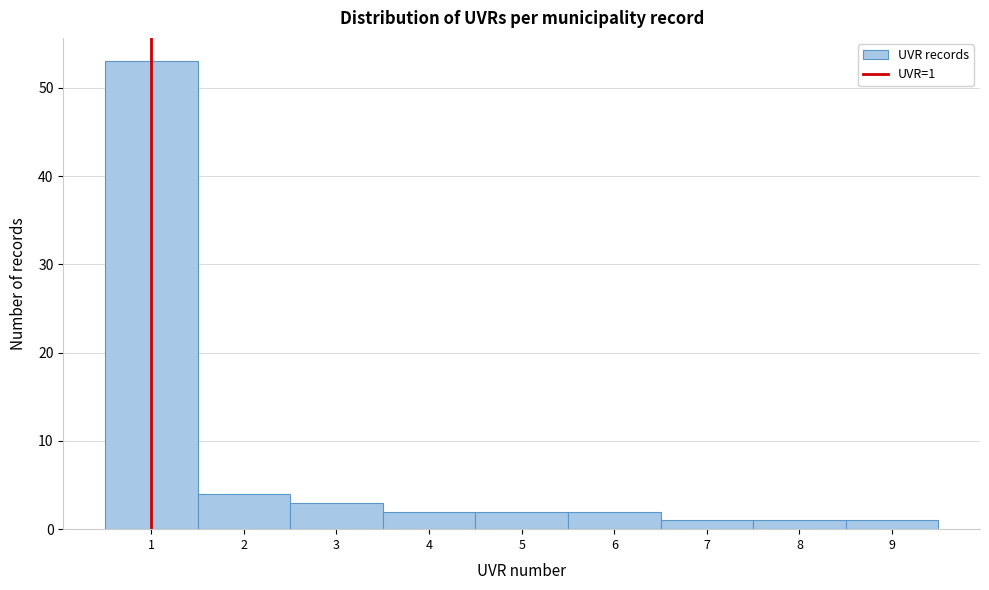

Which range on the x-axis has the tallest bar?

0.5 to 1.5